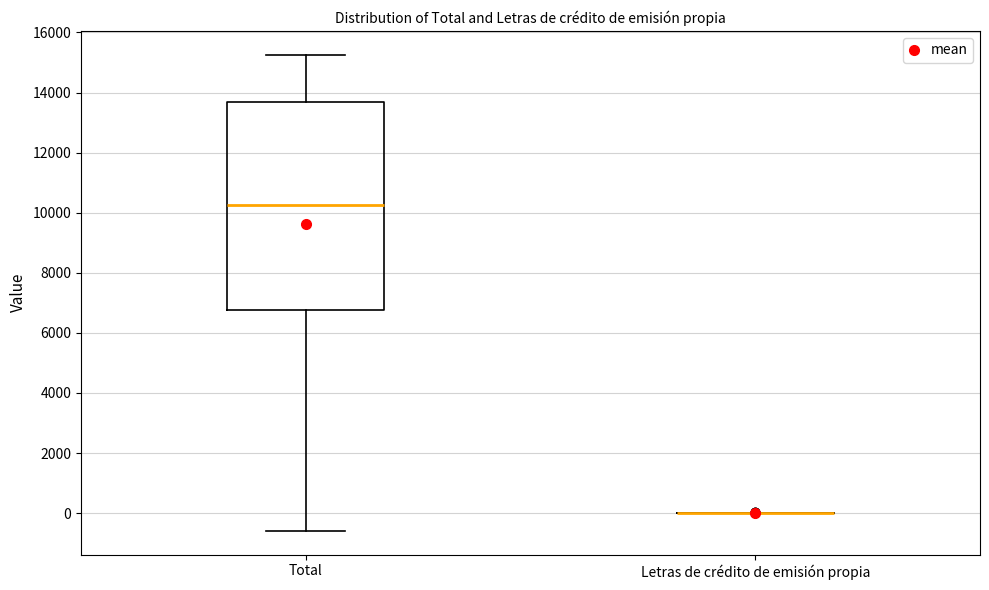

Where does the median line of the box for Total sit on the y-axis? The values are not printed on the chart, so give them approximately, as read against the axis.

10200